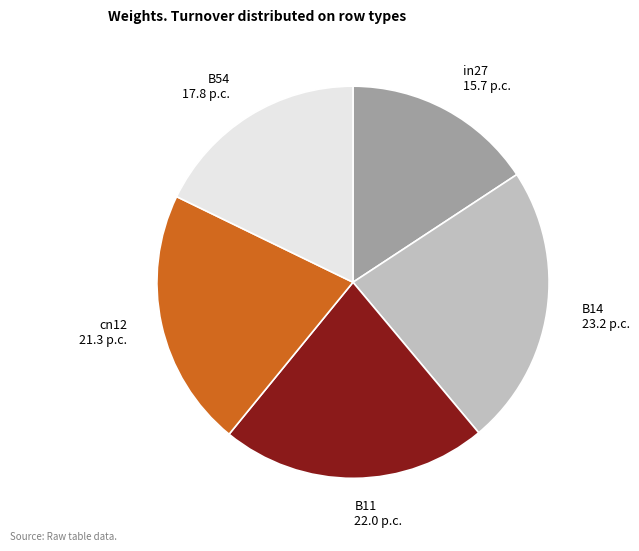

Which has a higher value, B11 or B14?

B14